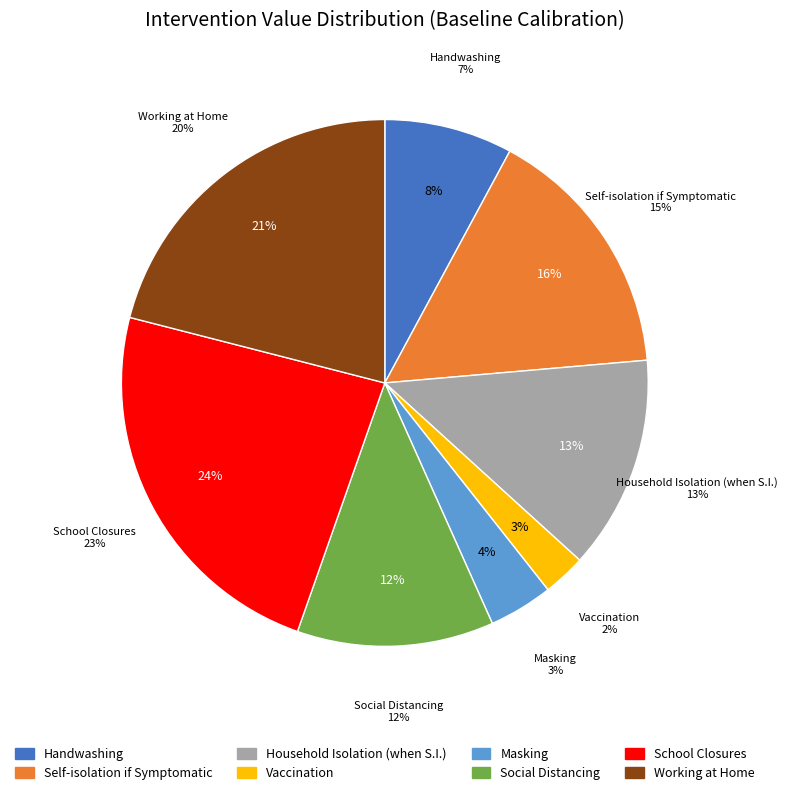

Is there a majority slice in this chart?

No